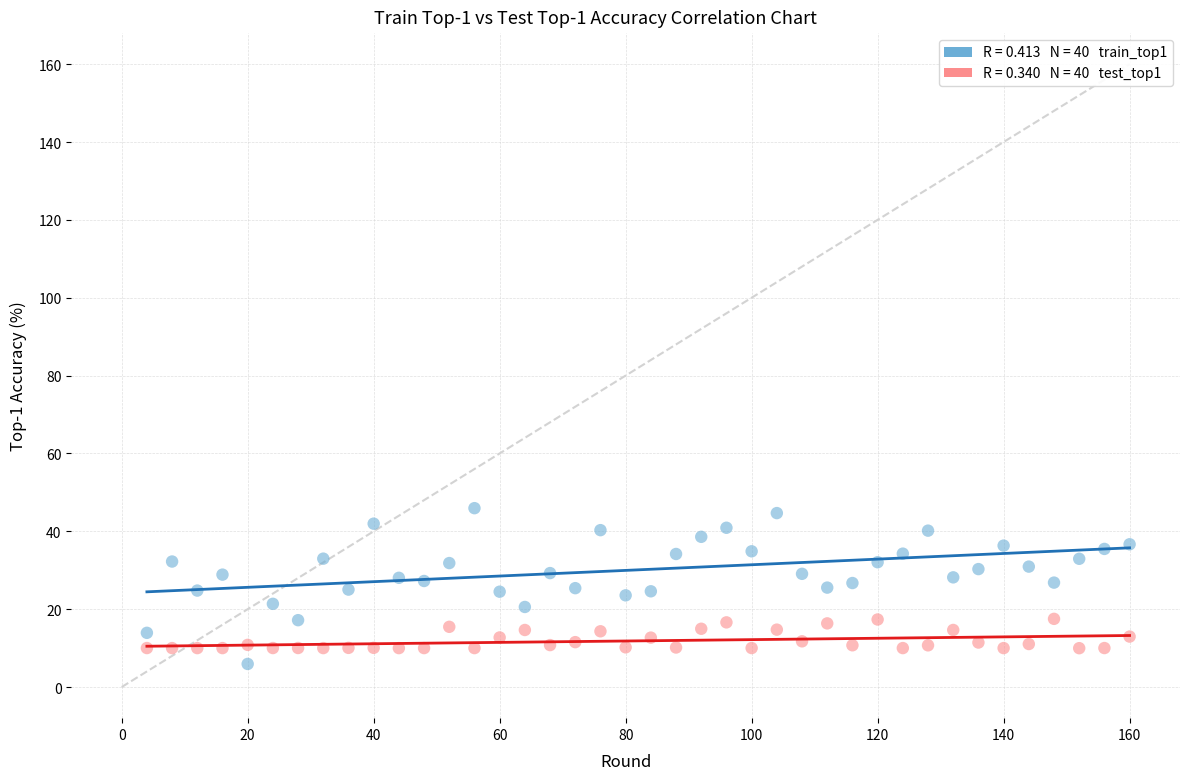

Across all data points, what is the range of X values (max minus min)?

156.0